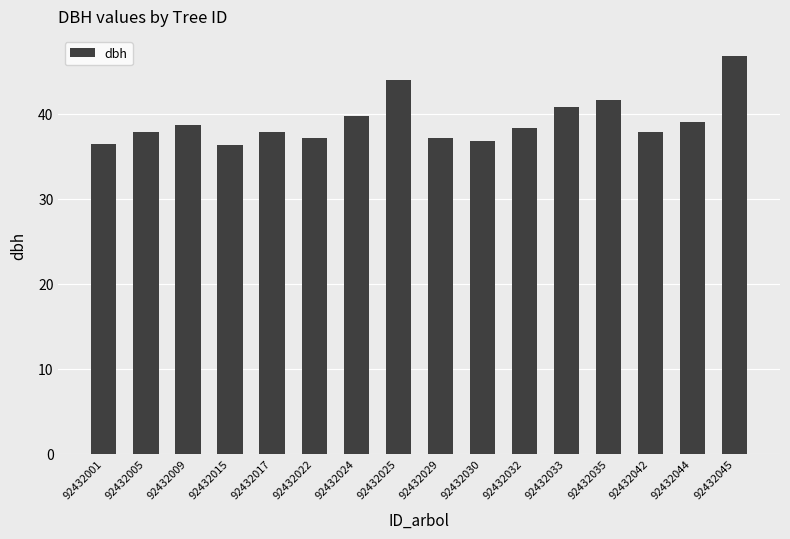

What is the greatest value displayed?

46.8